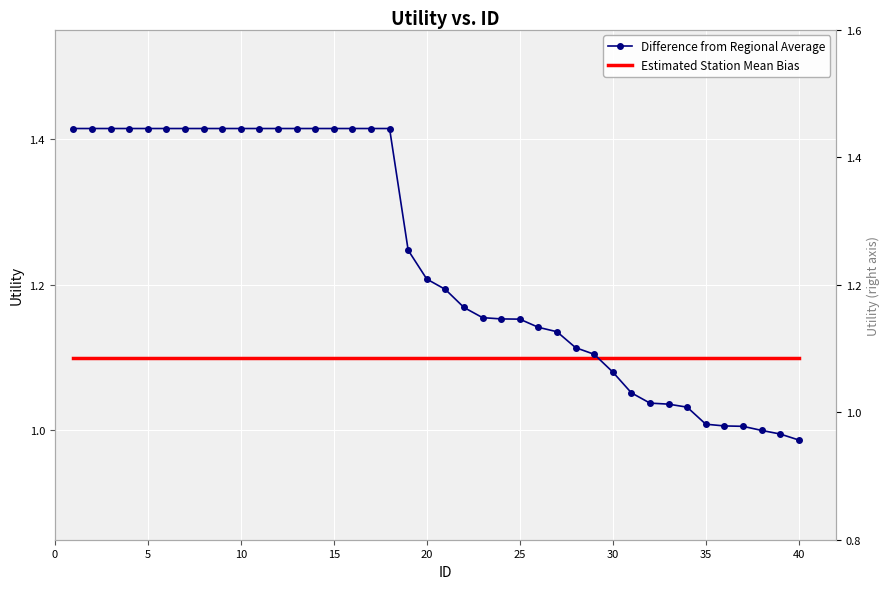

What is the sum of the Estimated Station Mean Bias values at 45 and 24?

2.2